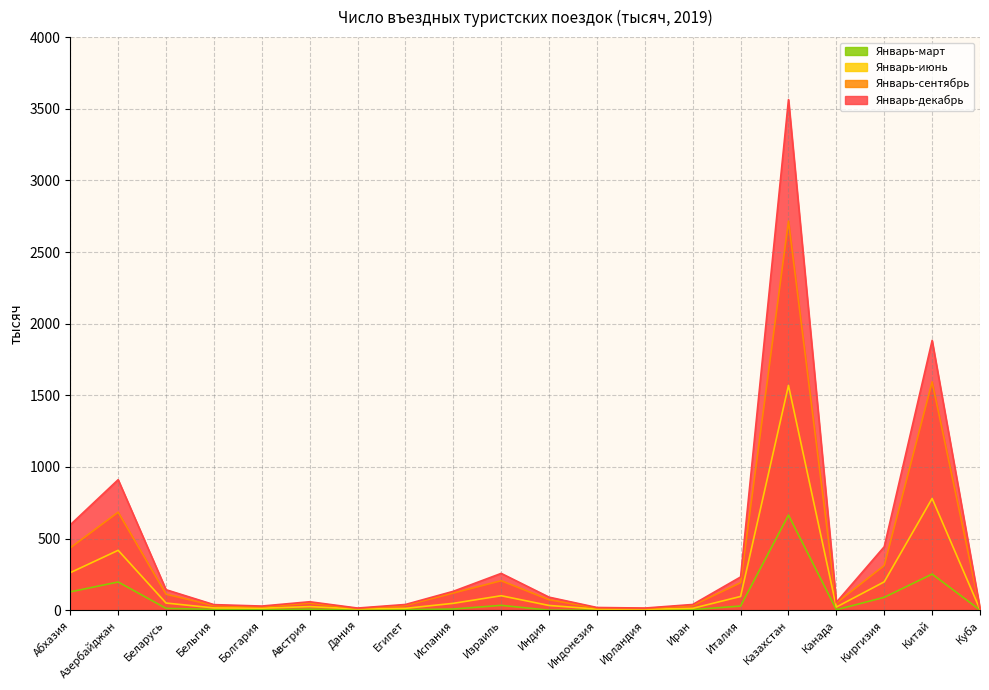

List the labels in order of Январь-сентябрь value, largest first.

Казахстан, Китай, Азербайджан, Абхазия, Киргизия, Израиль, Италия, Испания, Беларусь, Индия, Канада, Австрия, Египет, Иран, Бельгия, Болгария, Индонезия, Дания, Ирландия, Куба